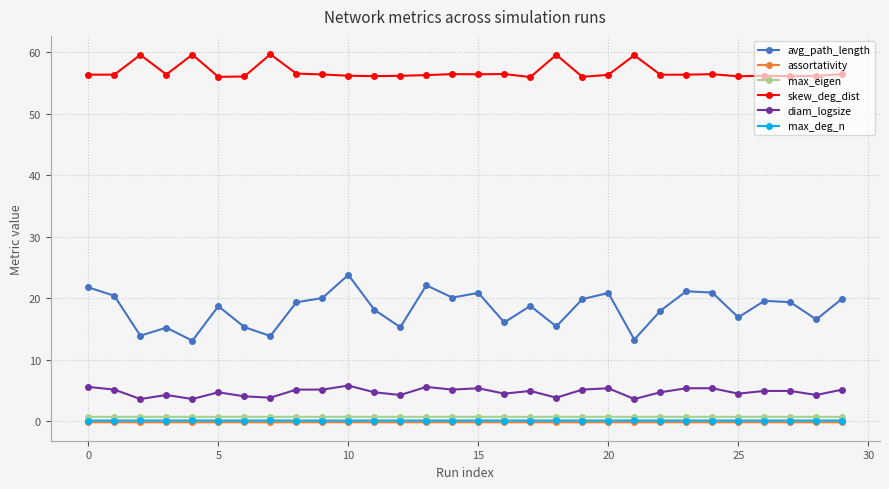

True or false: max_deg_n has more than 0 interior local peaks.

True